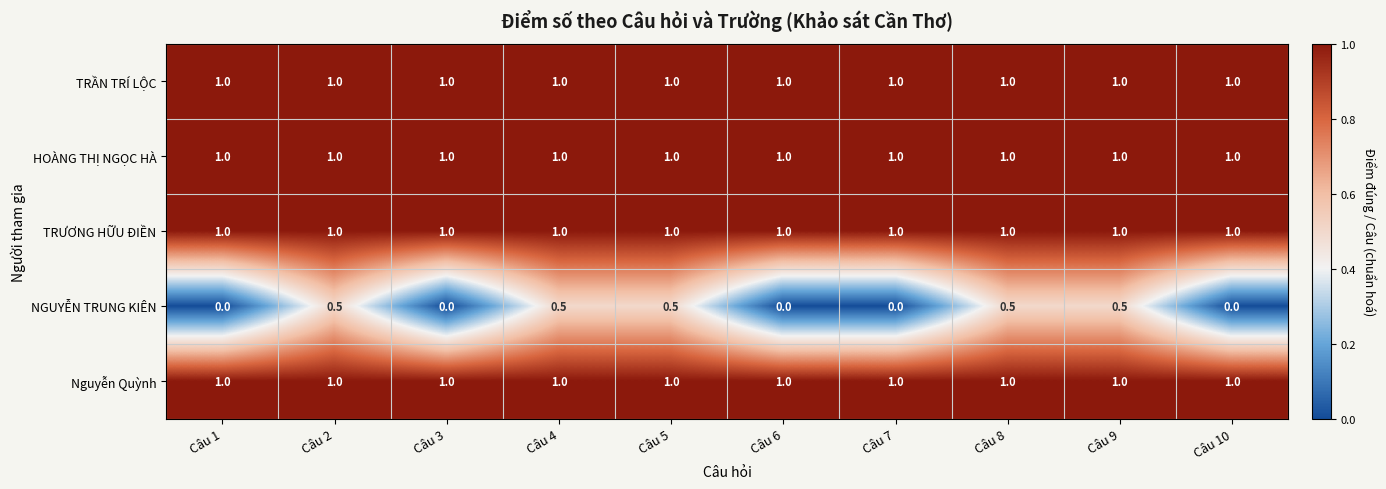

At how many categories does at least one series exceed 0?

10